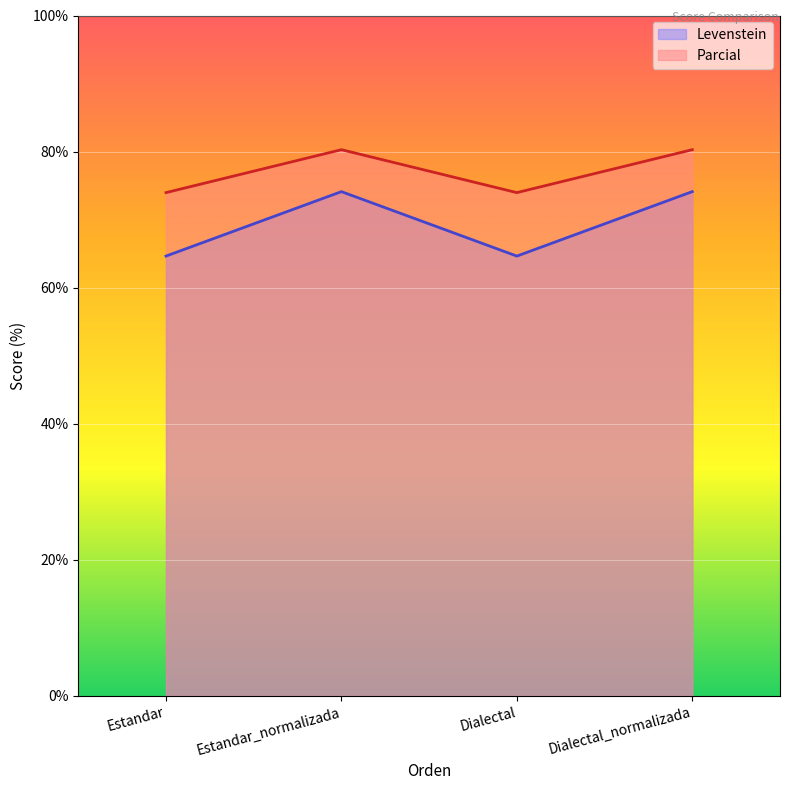

The Levenstein series shows 47.3 at Estandar. True or false?

False